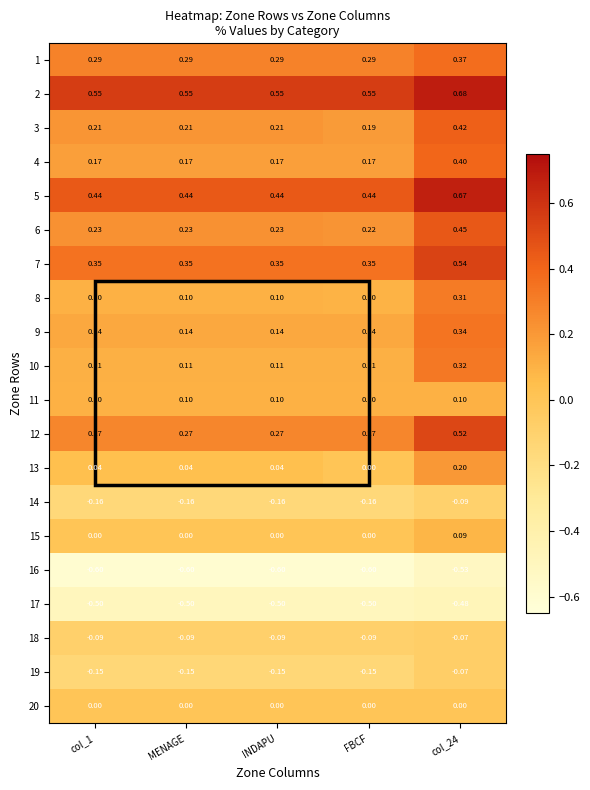

Is the value of 14 at INDAPU greater than the value of 10 at FBCF?

No